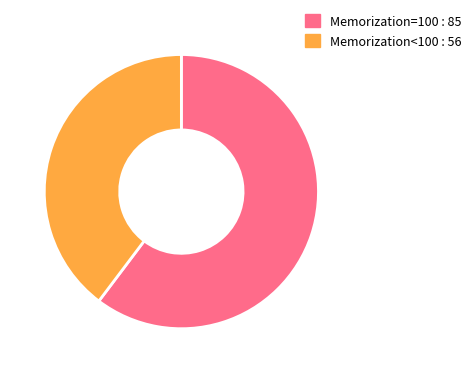

True or false: Memorization=100 : 85 accounts for 67% of the total.

False